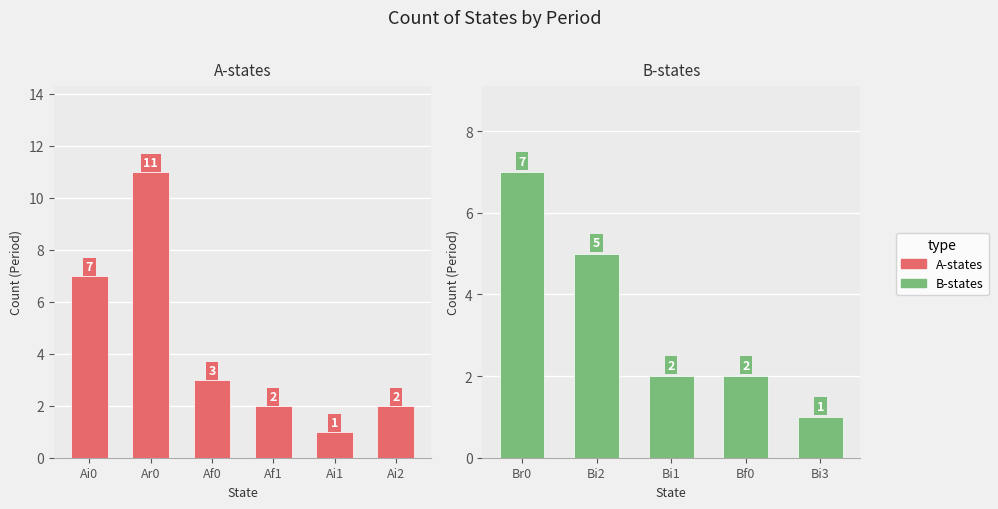

Which label corresponds to the smallest value in the chart?

Ai1